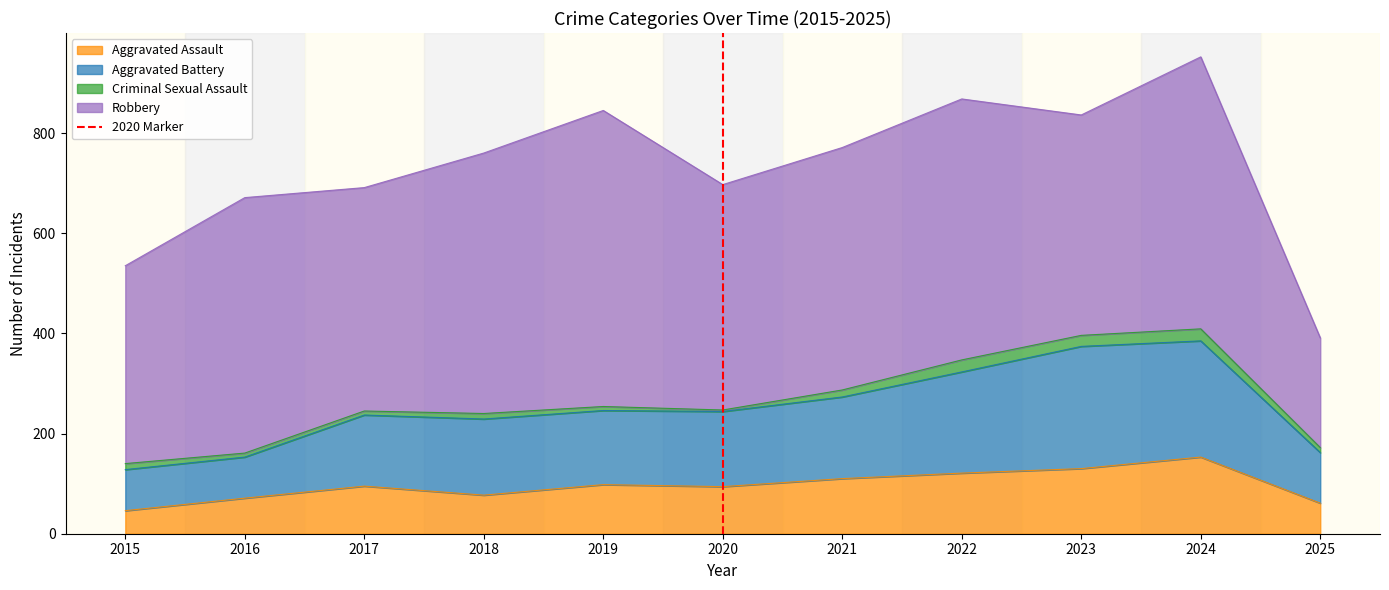

What is the maximum value for Aggravated Assault?

153